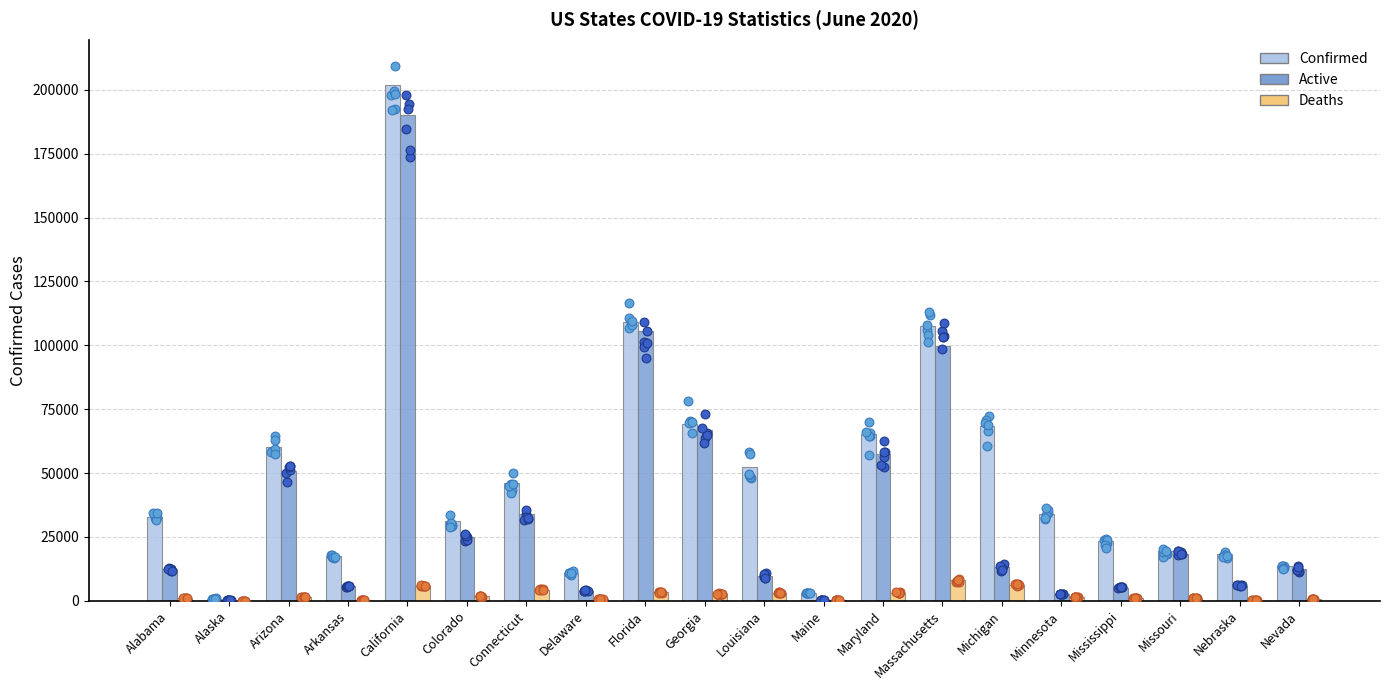

At which category is the sum across all series the highest?

California